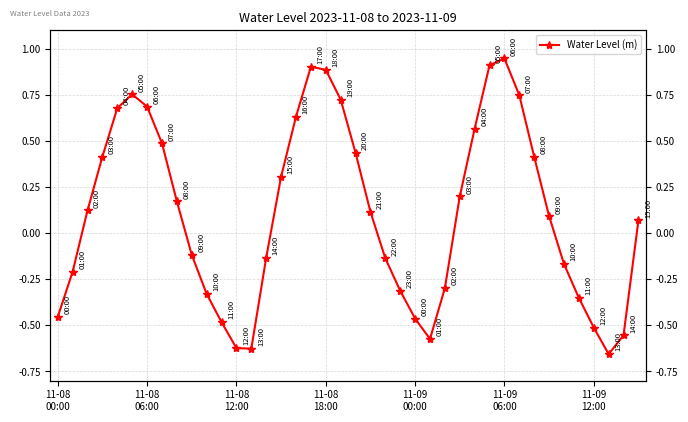

The chart shows a value of -0.6 at 35. True or false?

False